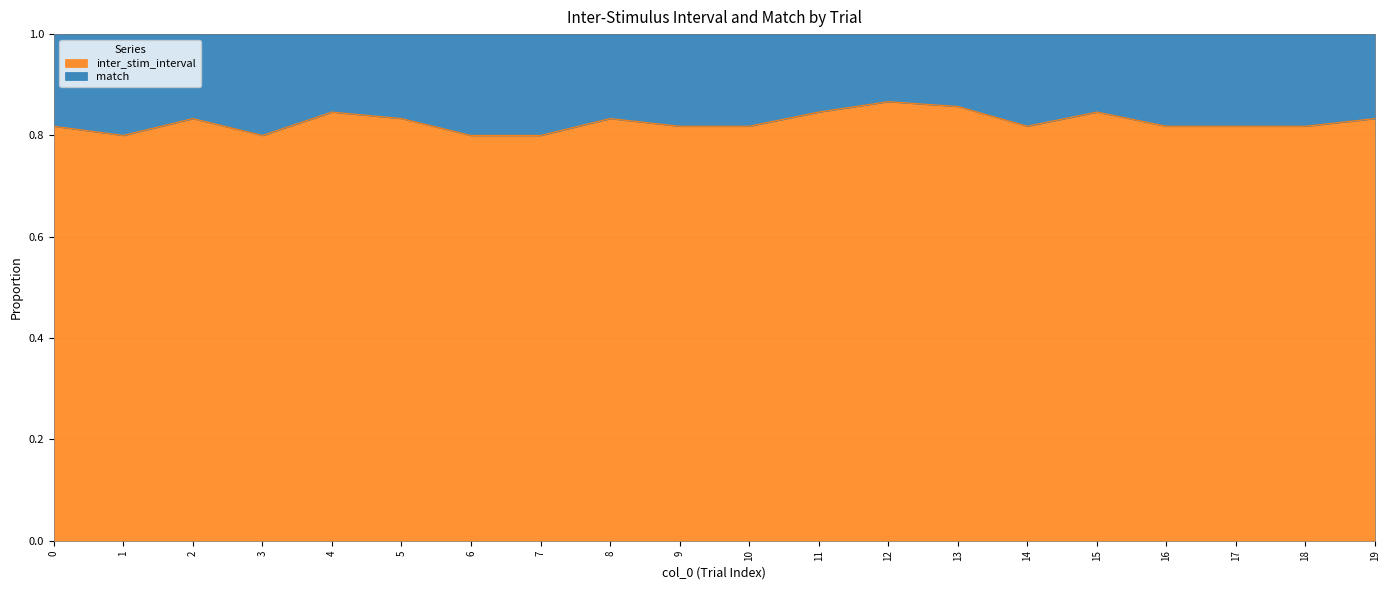

Which label corresponds to the largest value in the chart?

12